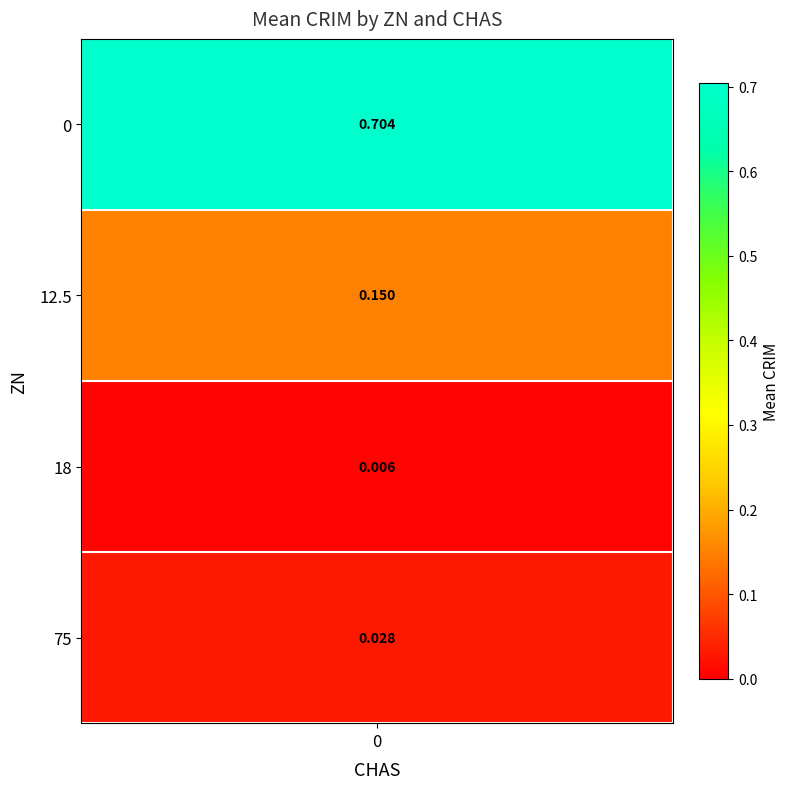

True or false: the data shows 0.0 at 18.

False